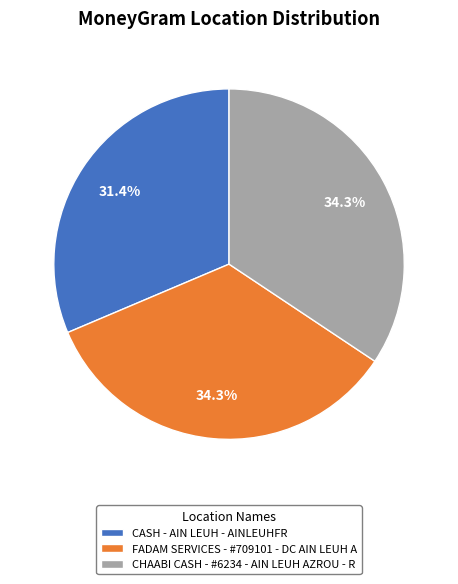

Does any single category account for the majority?

No